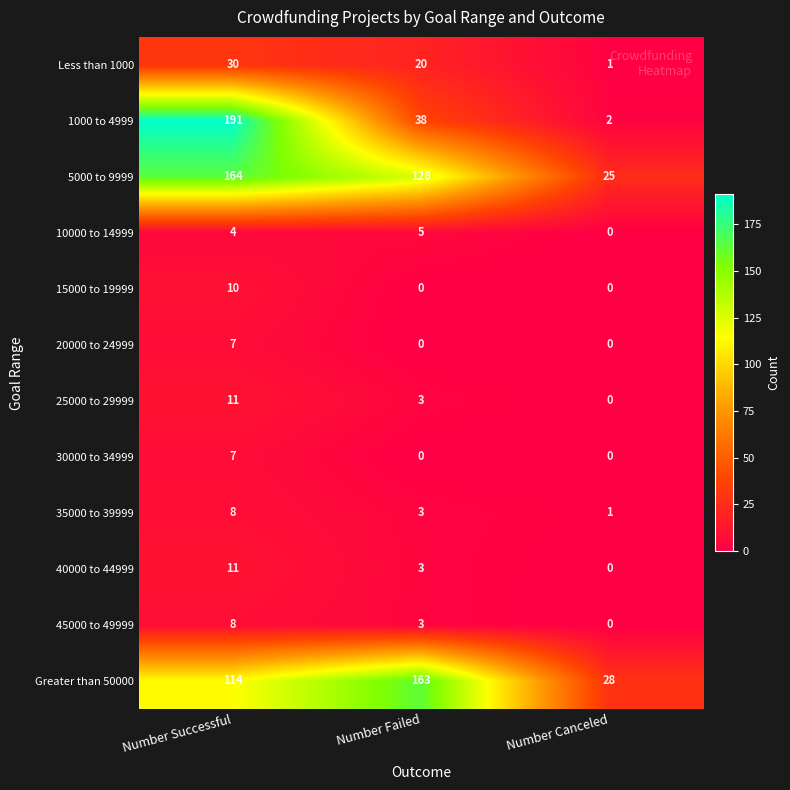

Which series has the largest range (max minus min)?

1000 to 4999